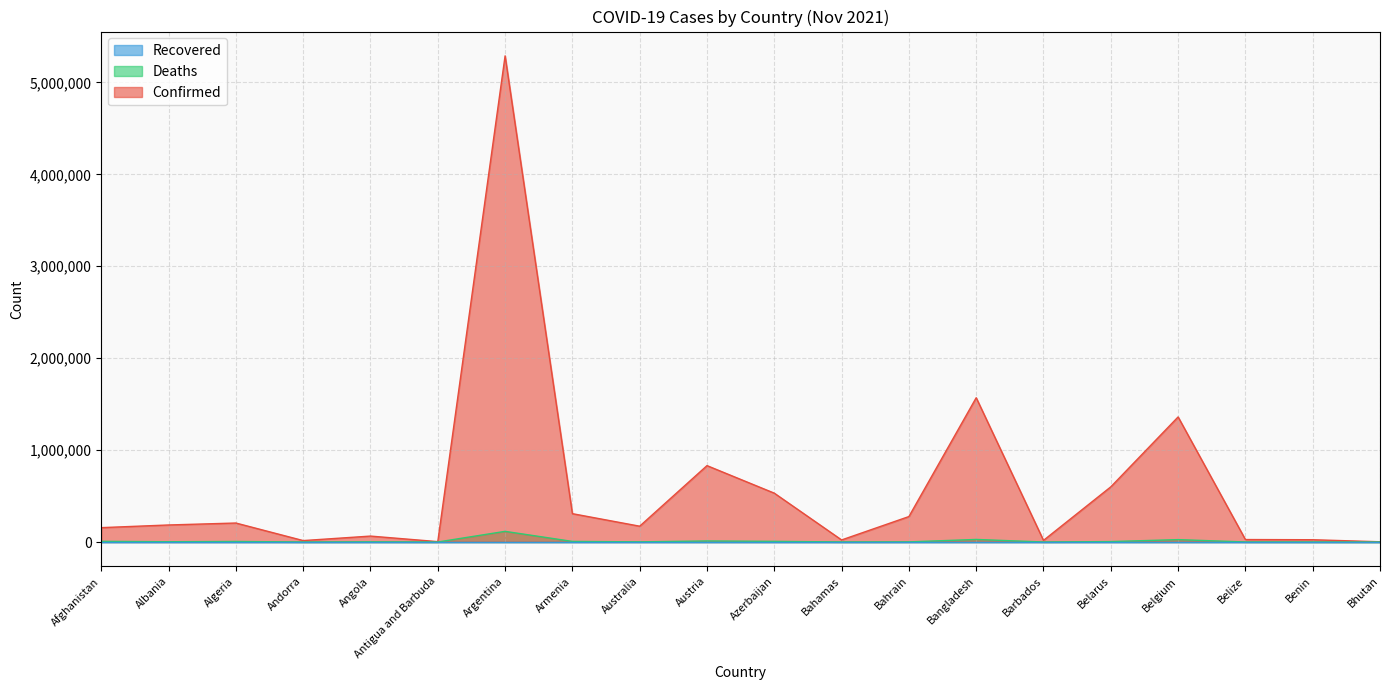

True or false: Confirmed and Deaths intersect in this chart.

False